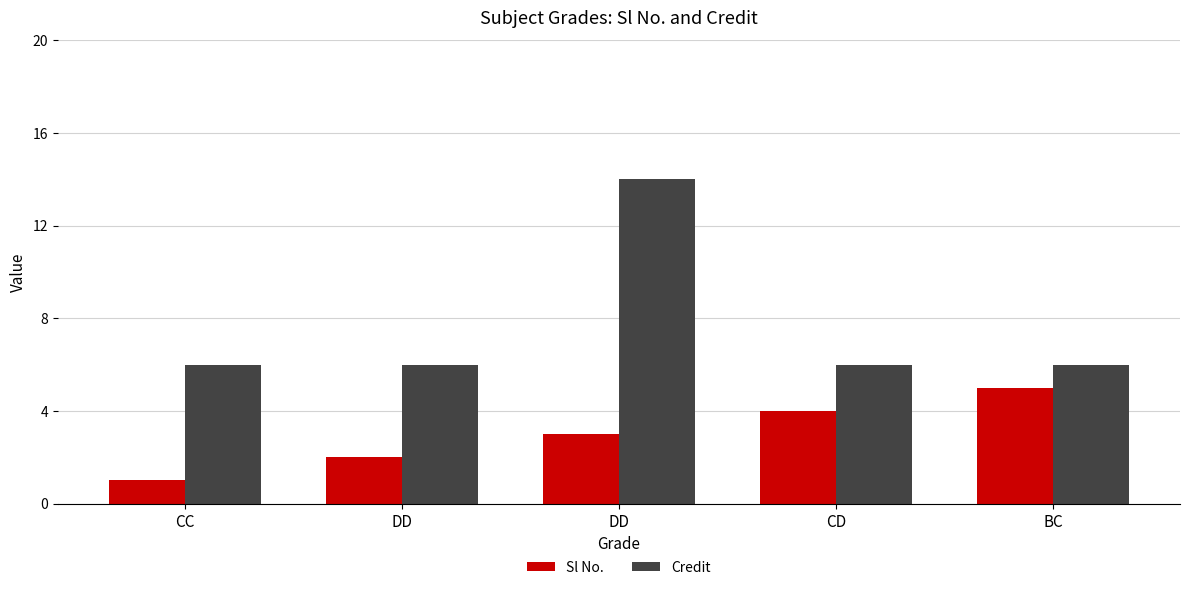

At which label is Credit closest to 10?

CC